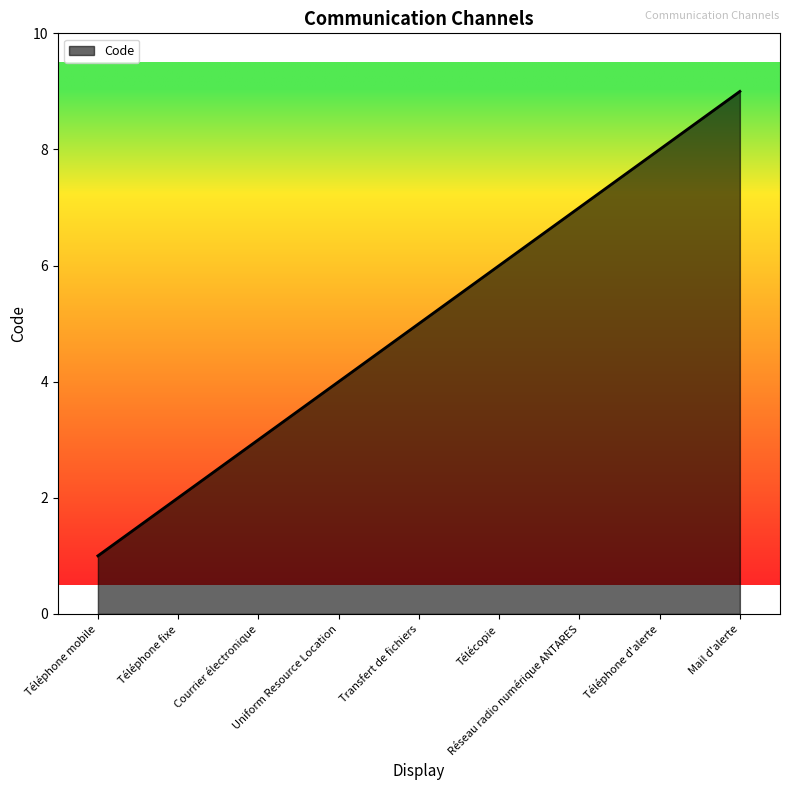

Which label corresponds to the largest value in the chart?

Mail d'alerte